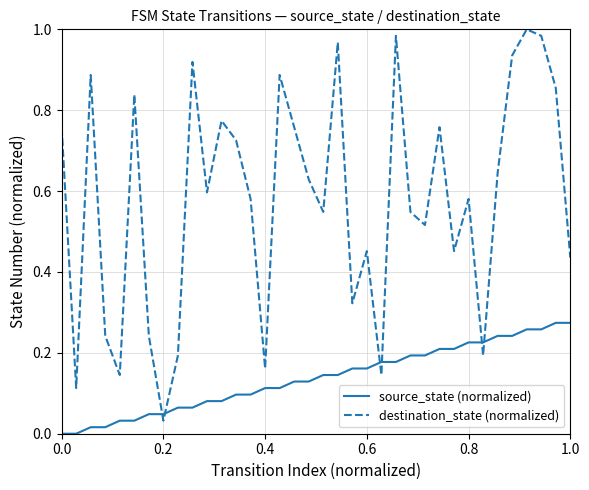

Which series has the largest total across all categories?

destination_state (normalized)